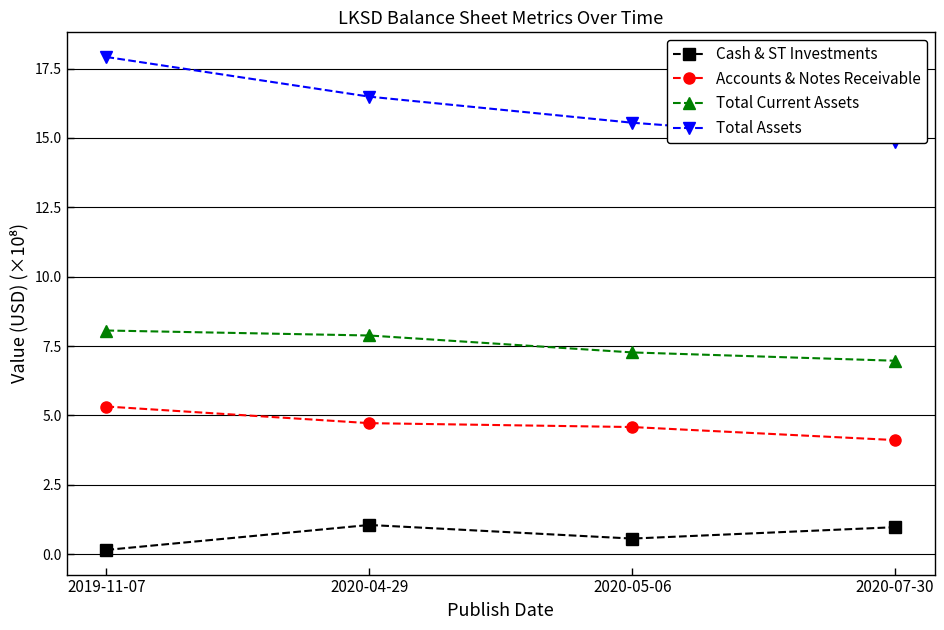

At which category is the sum across all series the highest?

2019-11-07